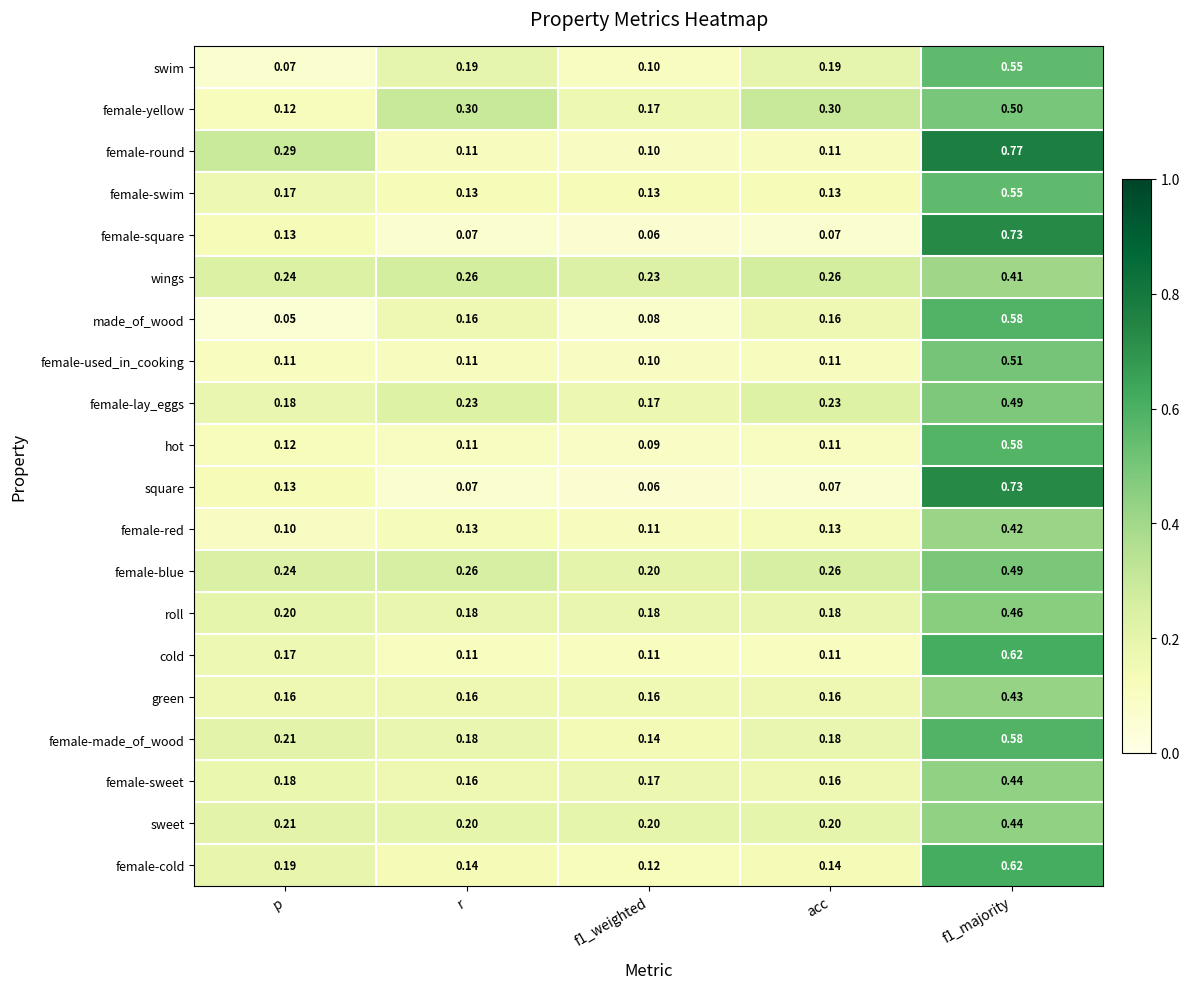

What is the difference between the highest and lowest values at f1_weighted?

0.2